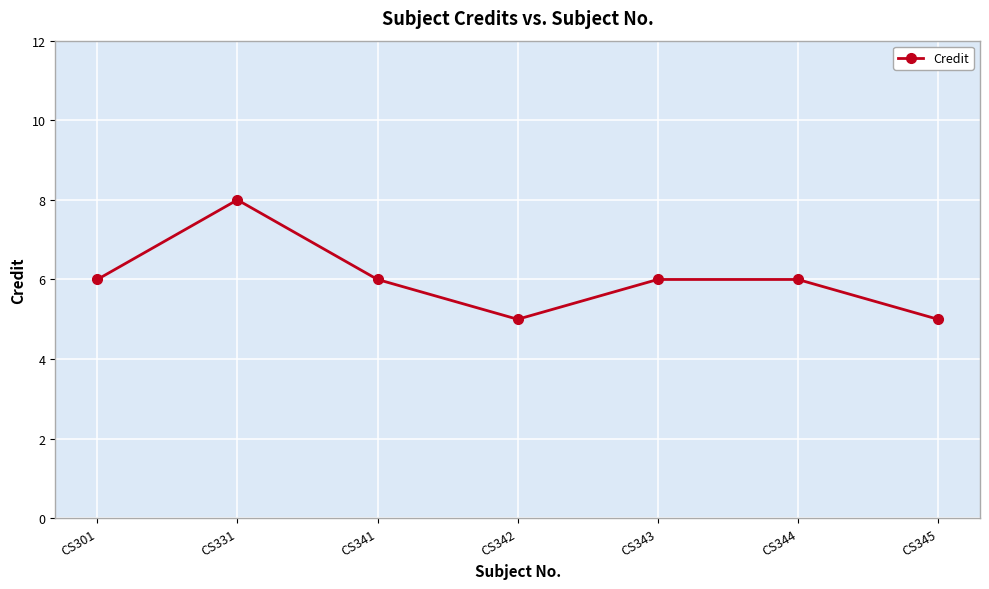

What is the difference between the second highest and second lowest values?

1